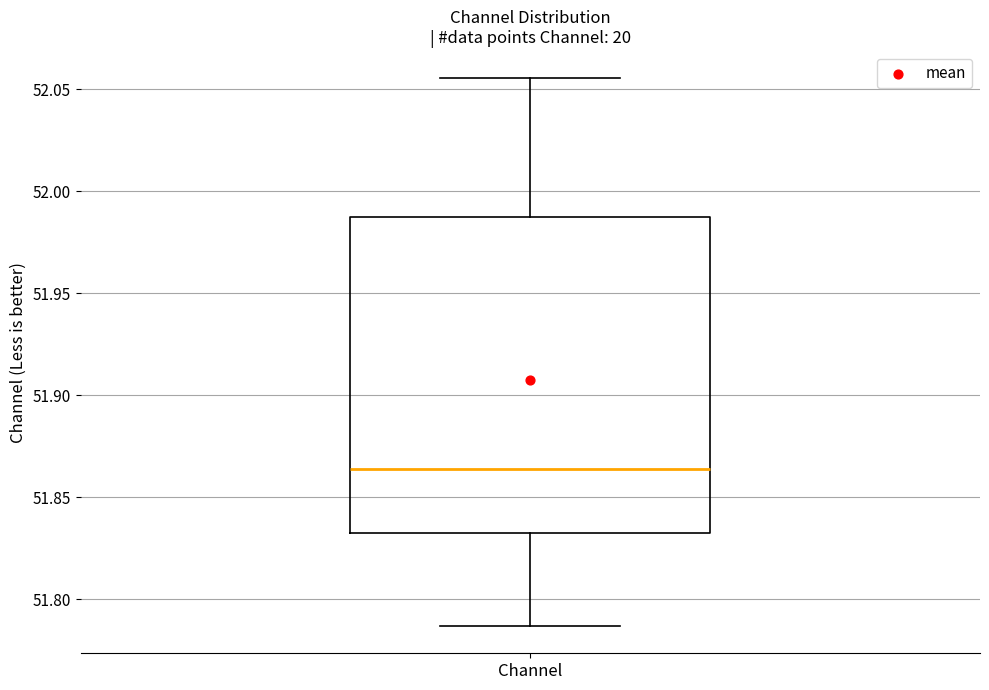

Read this box plot against the y-axis: the position of the median line, the range covered by the box, and the ends of both whiskers. The values are not printed on the chart, so give them approximately, as read against the axis.

median 51.865, box 51.835 to 51.985, whiskers 51.785 to 52.055